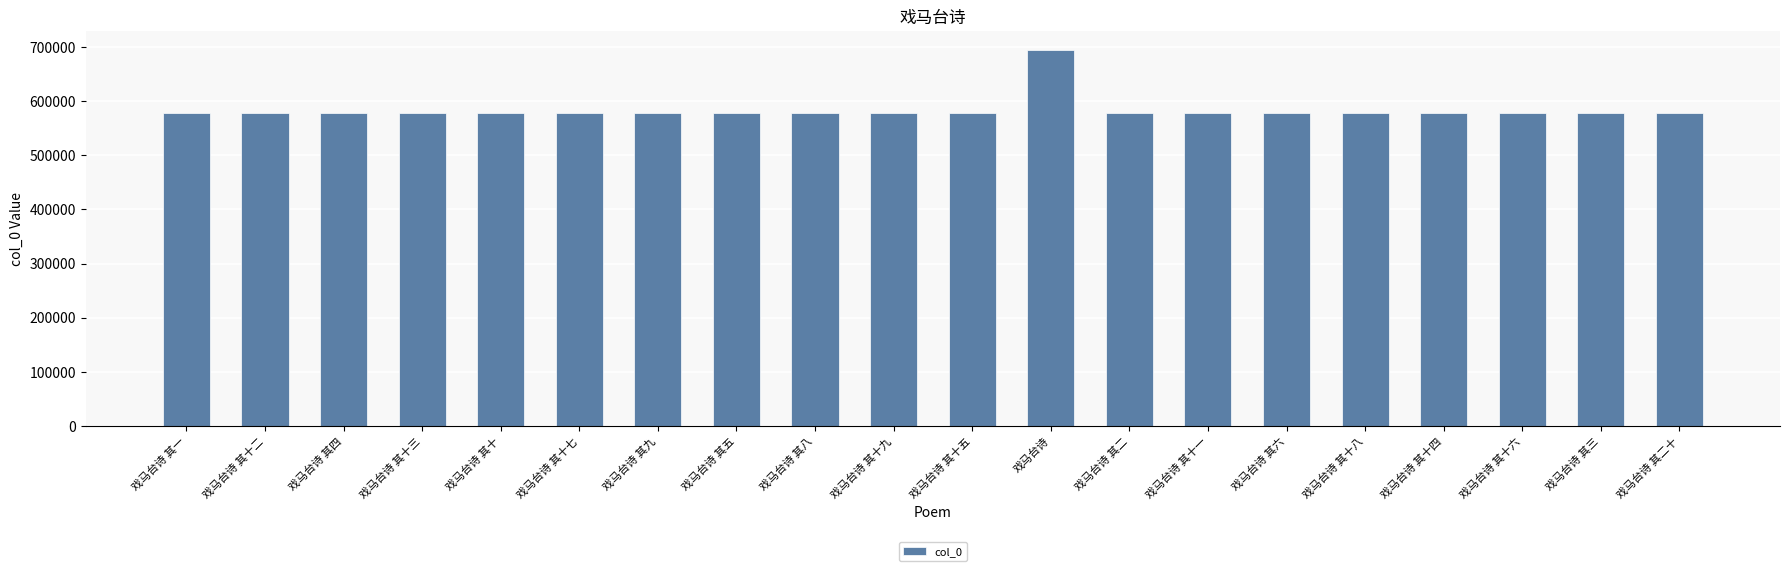

How many values are below 578747?

10